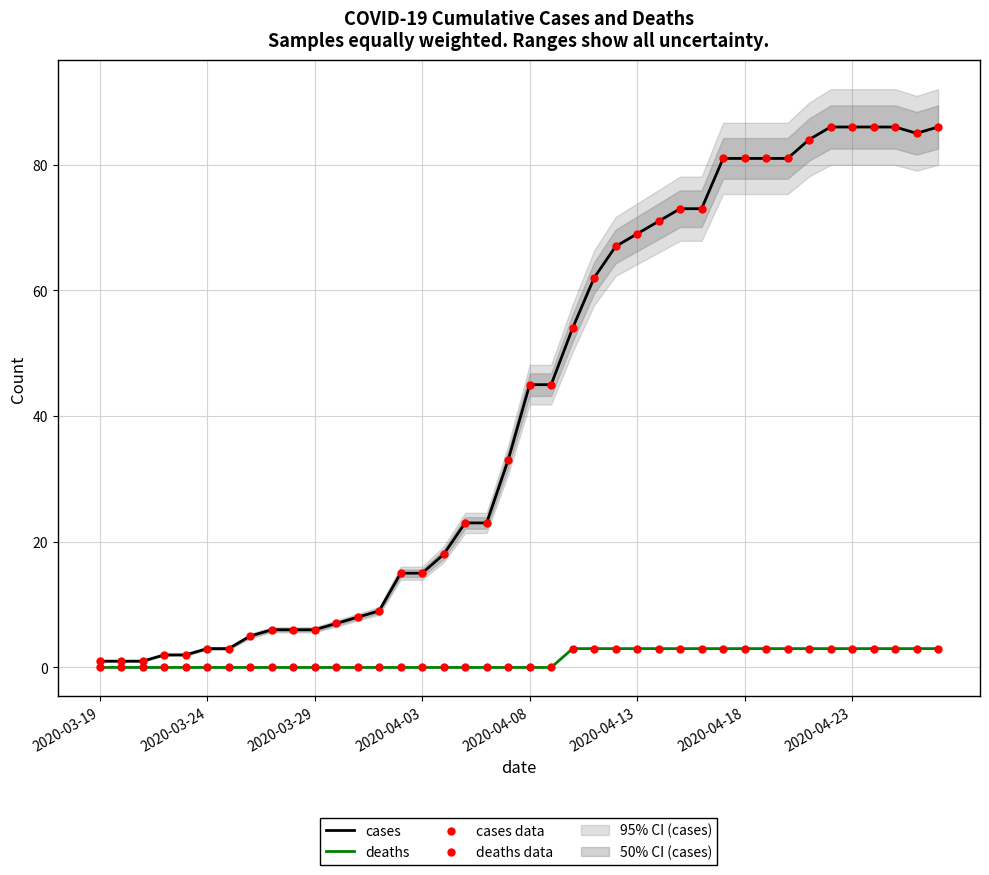

Is the value of deaths at 17 greater than the value of cases data at 30?

No